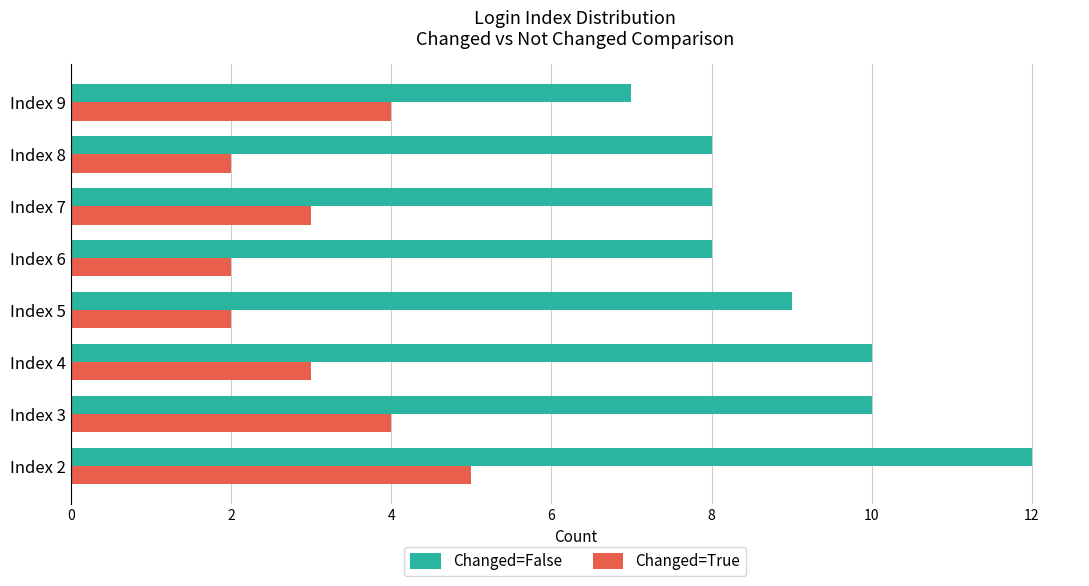

What is the average value of the Changed=False series?

9